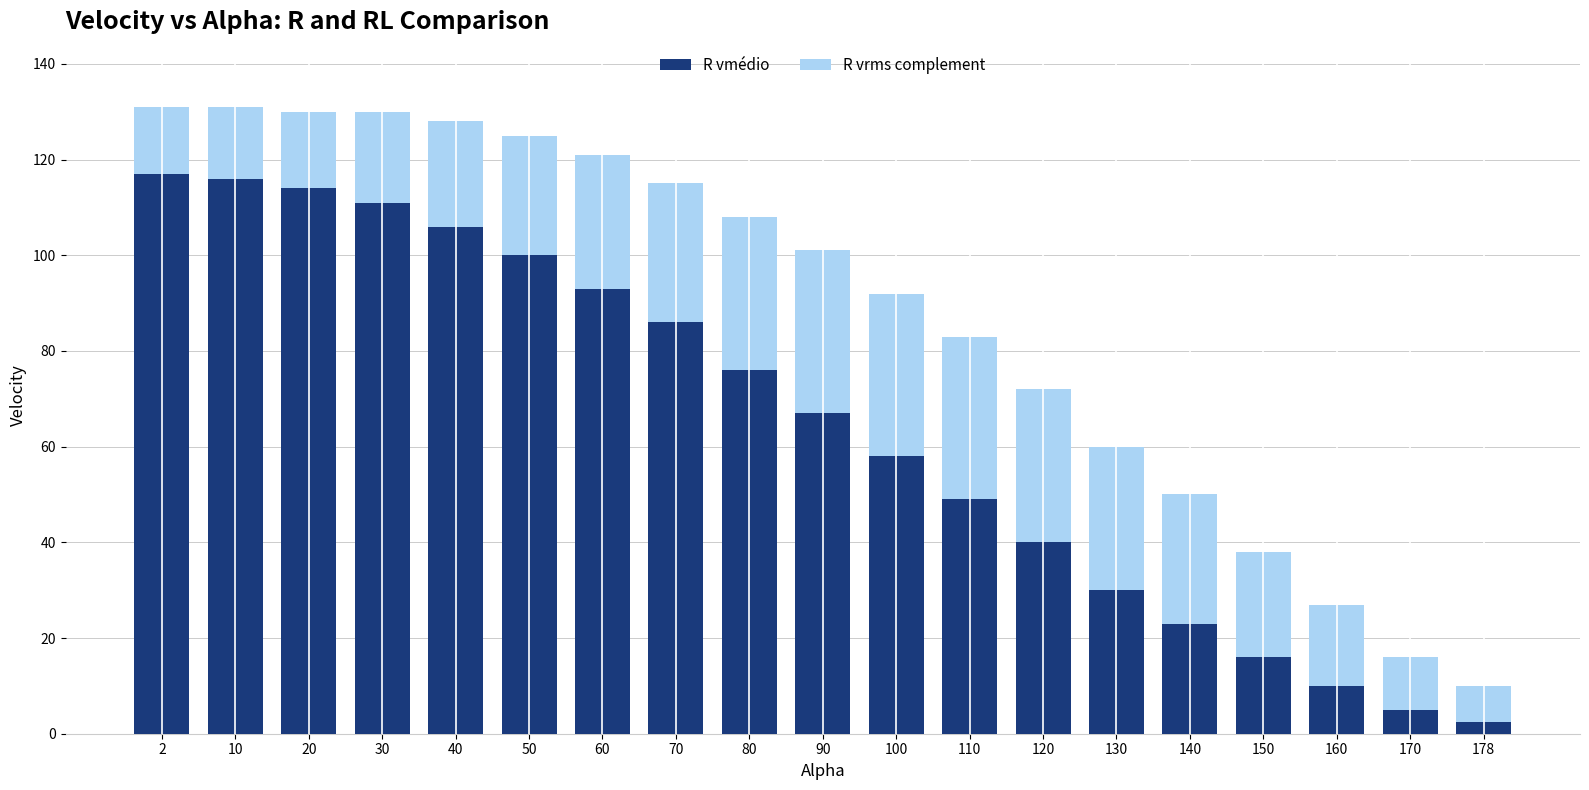

What is the total value across all series at 40?

128.0